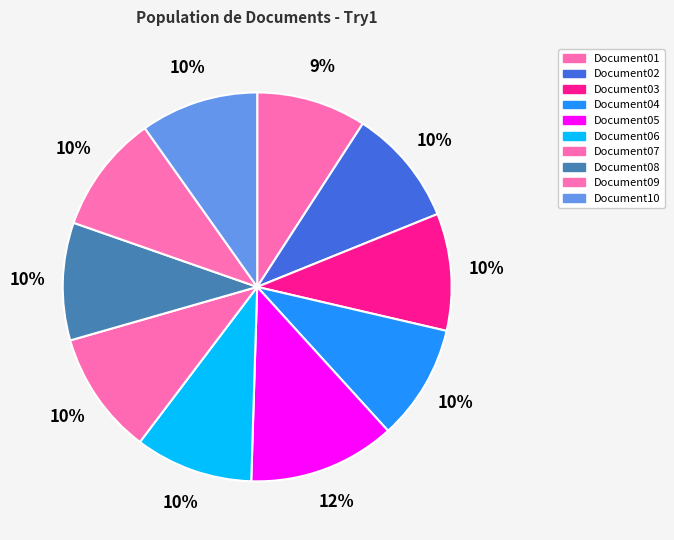

The Document09 slice represents 1% of the pie. True or false?

False